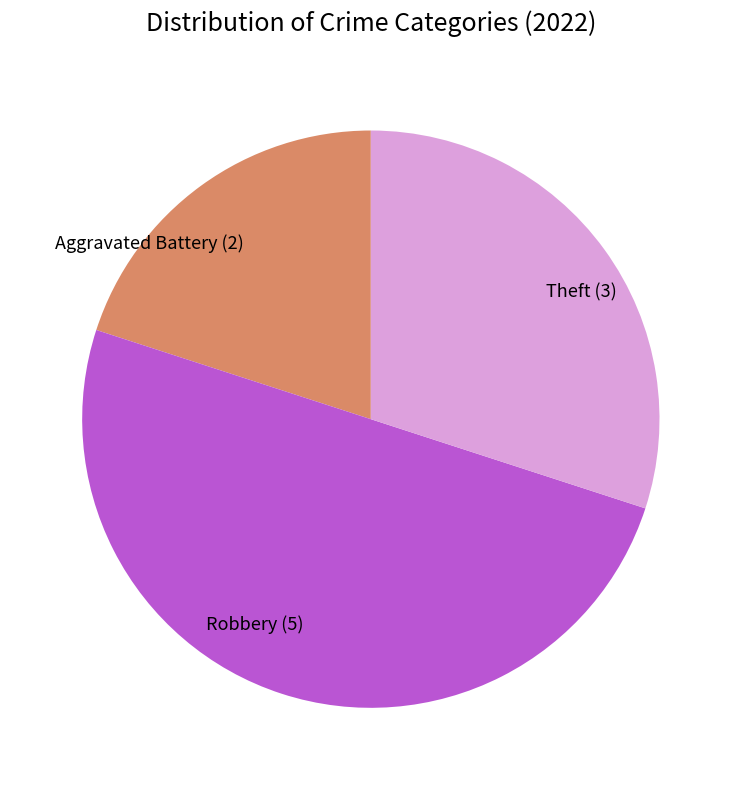

Does Theft represent more than half of the total?

No